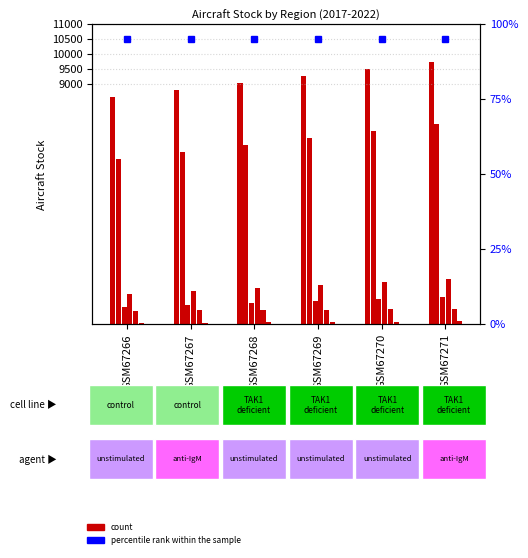

At which label is Africa closest to 1389?

GSM67269